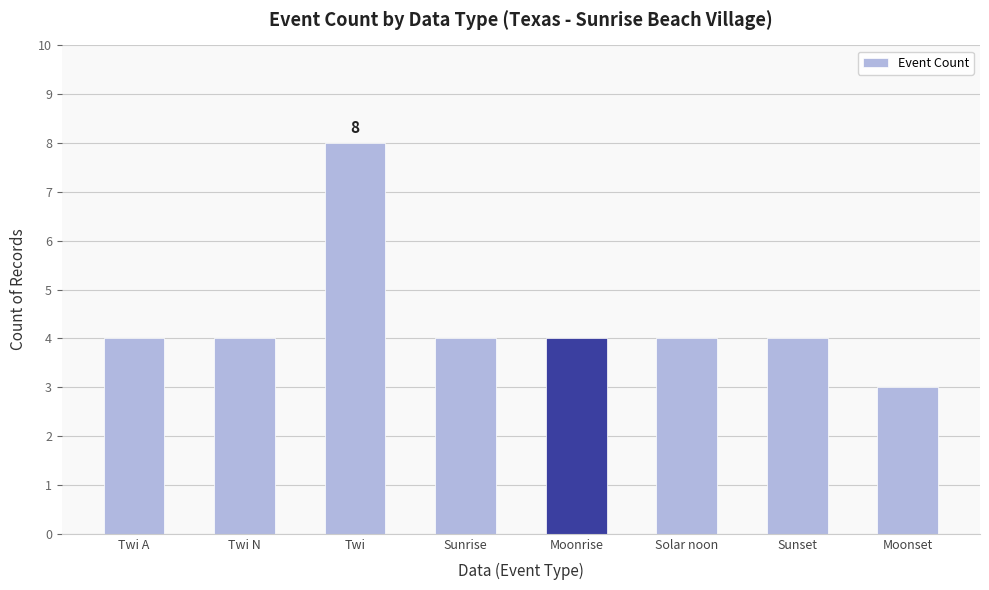

Reading left to right, list all the values displayed in this chart.

4	4	8	4	4	4	4	3